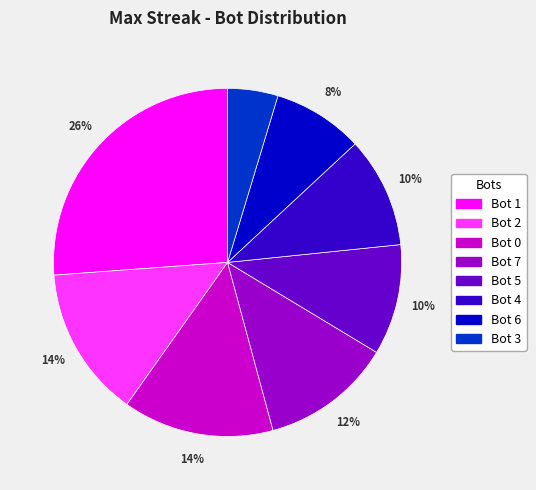

How many segments does this pie chart have?

8